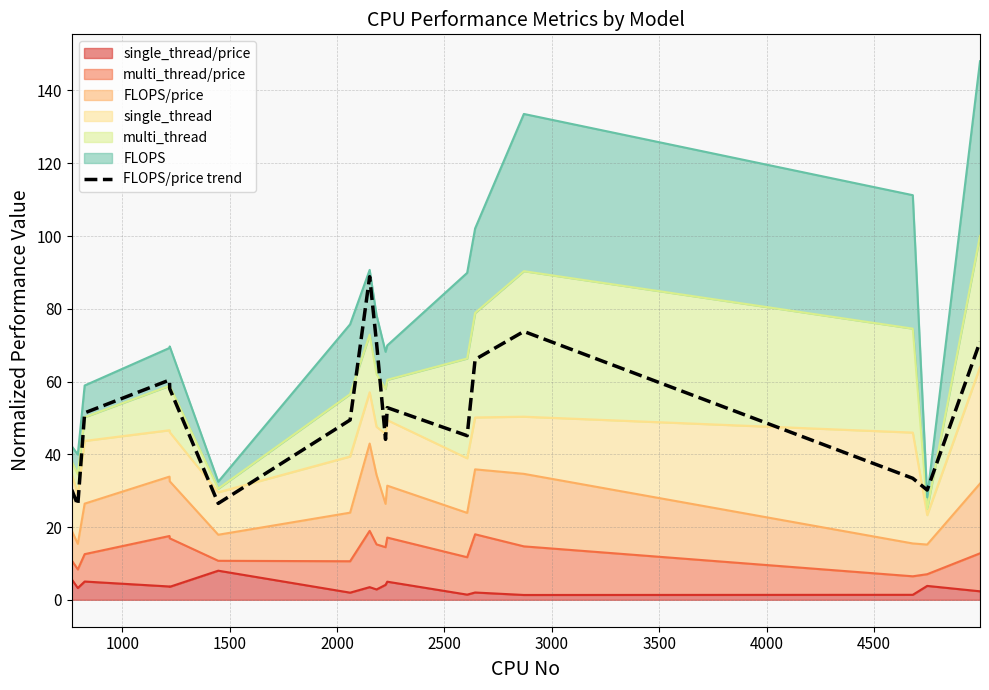

Does the chart display data point markers on the line(s)?

No